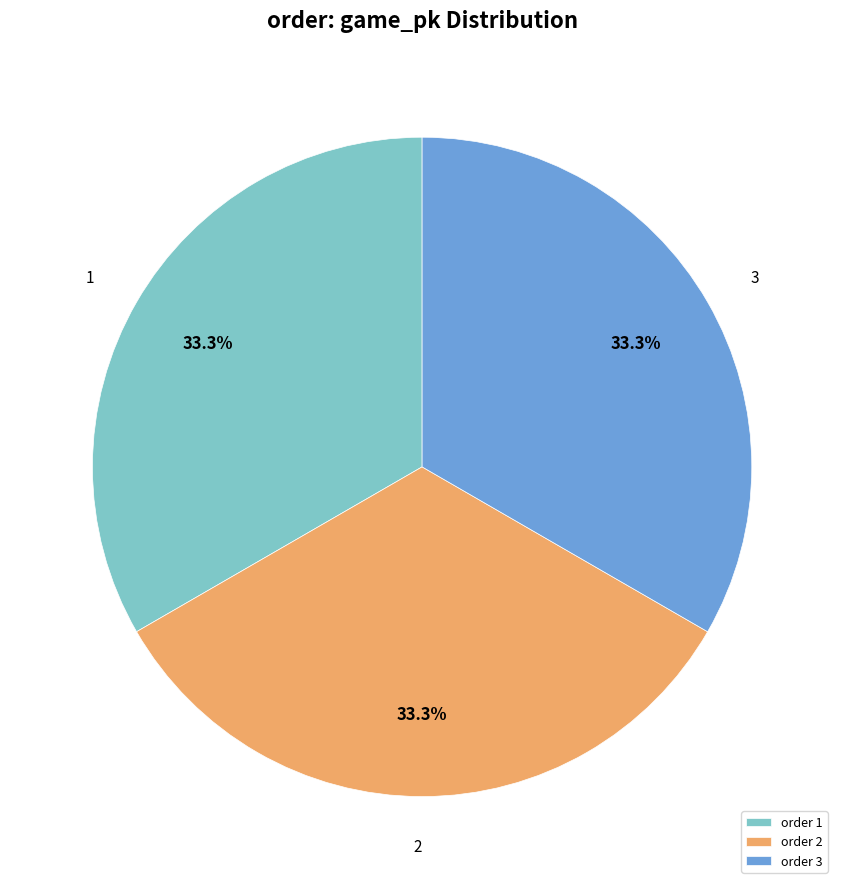

Does any single category account for the majority?

No